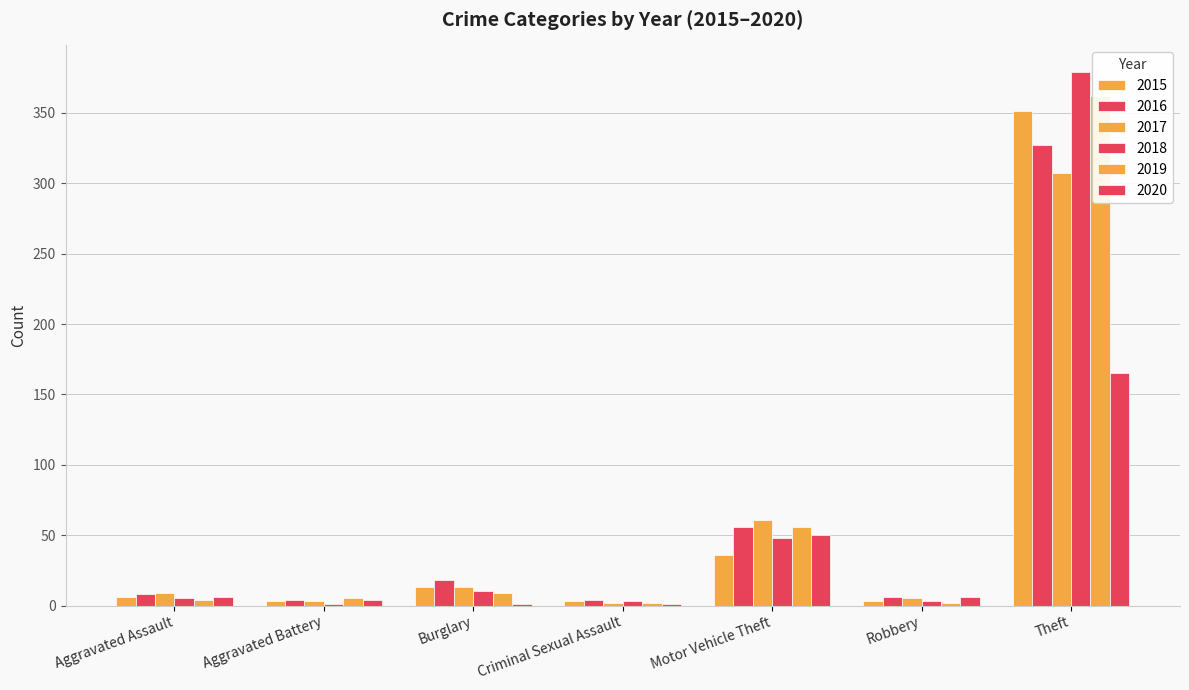

How many data points does each series have?

7